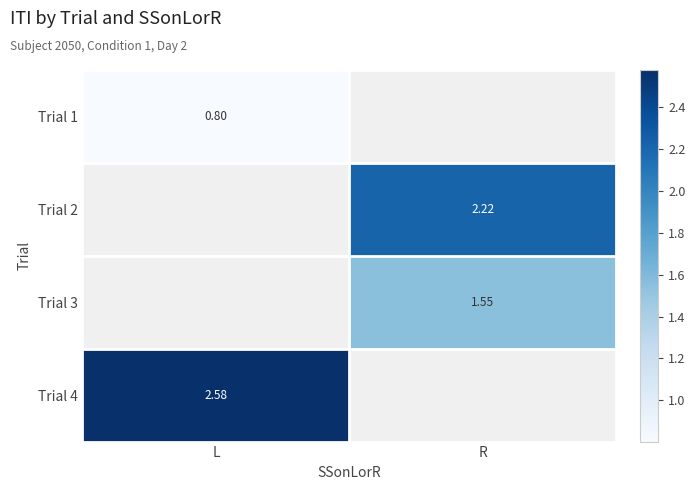

What is the smallest value displayed?

0.8